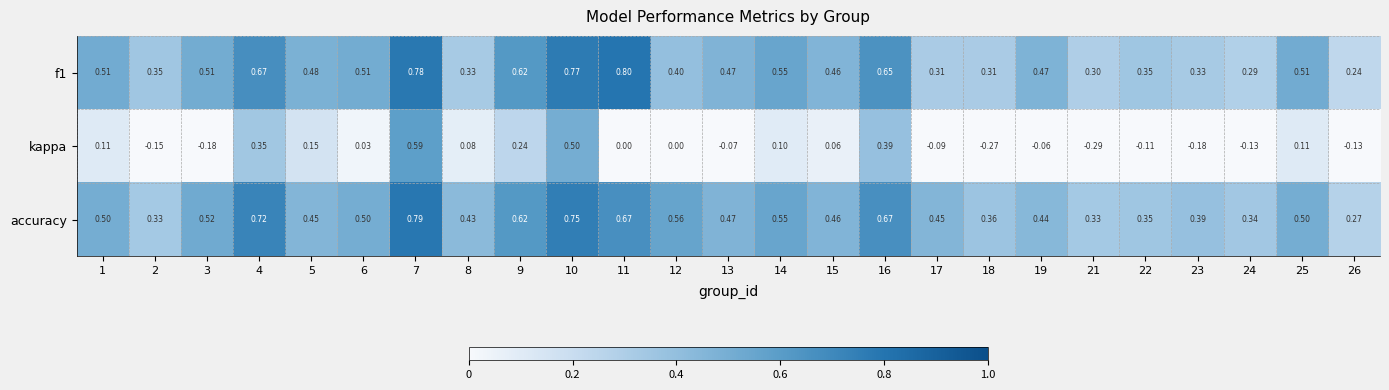

Which series changed the most between 7 and 8?

kappa